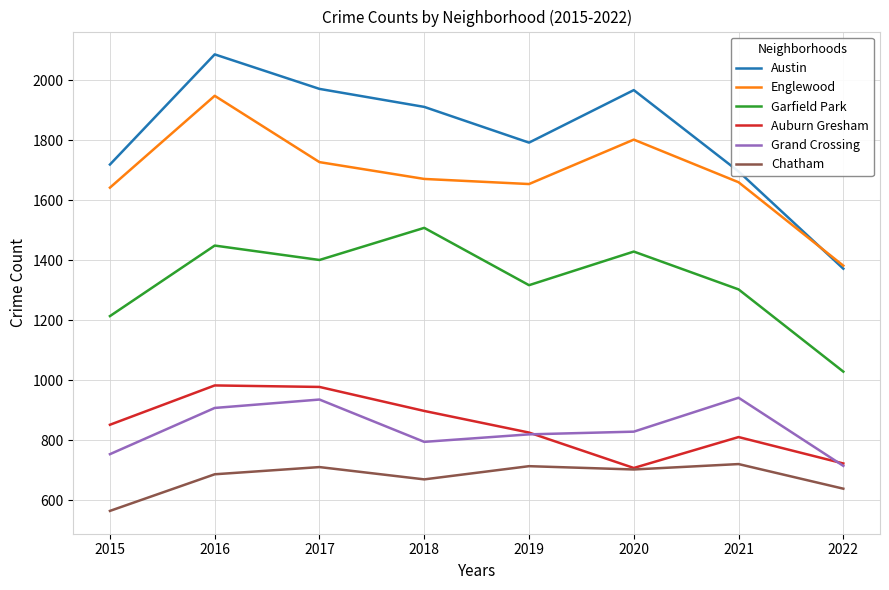

Is the value of Grand Crossing at 2016 greater than the value of Austin at 2016?

No